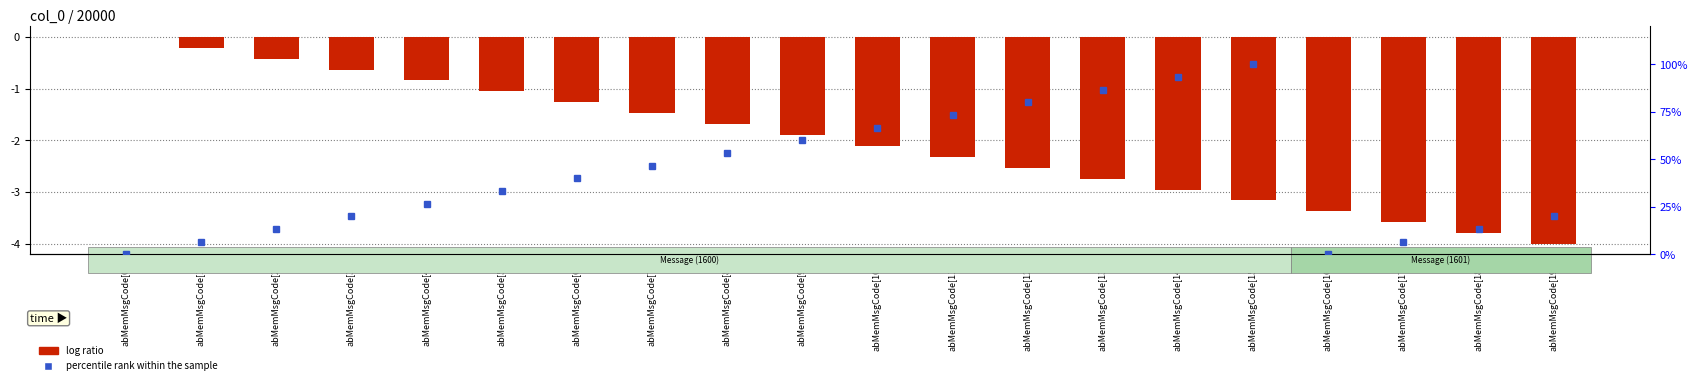

What is the average value?

-2.0